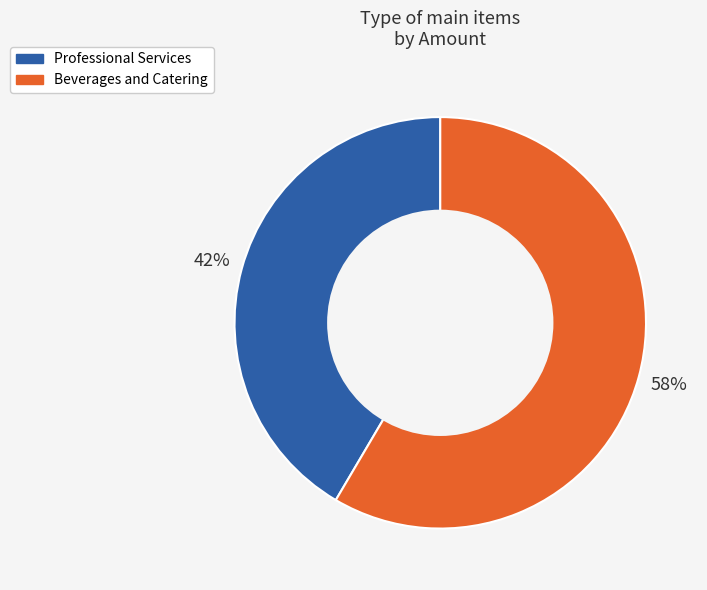

To the nearest percent, what is the average slice percentage?

50%